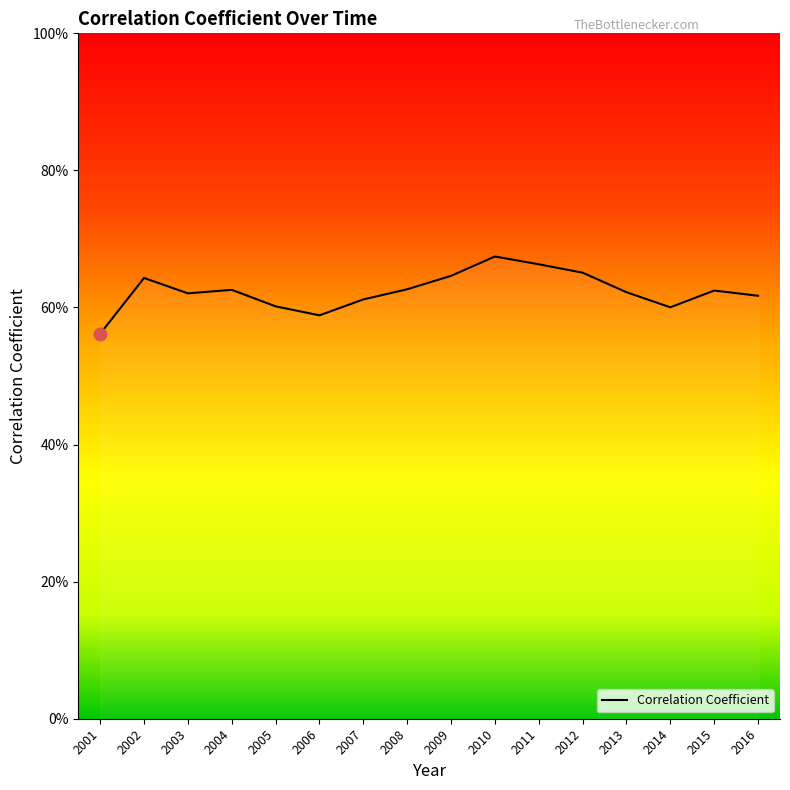

Is this an area chart (filled region under the line)?

Yes